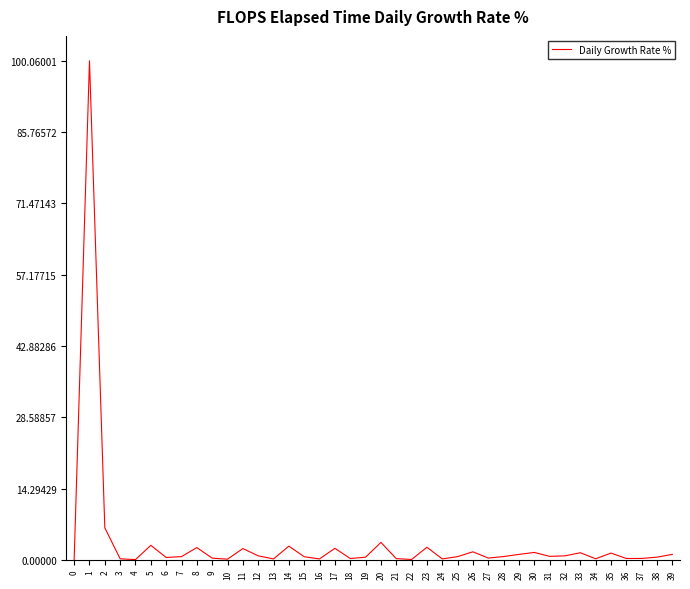

True or false: the data shows 3.5 at 20.

True